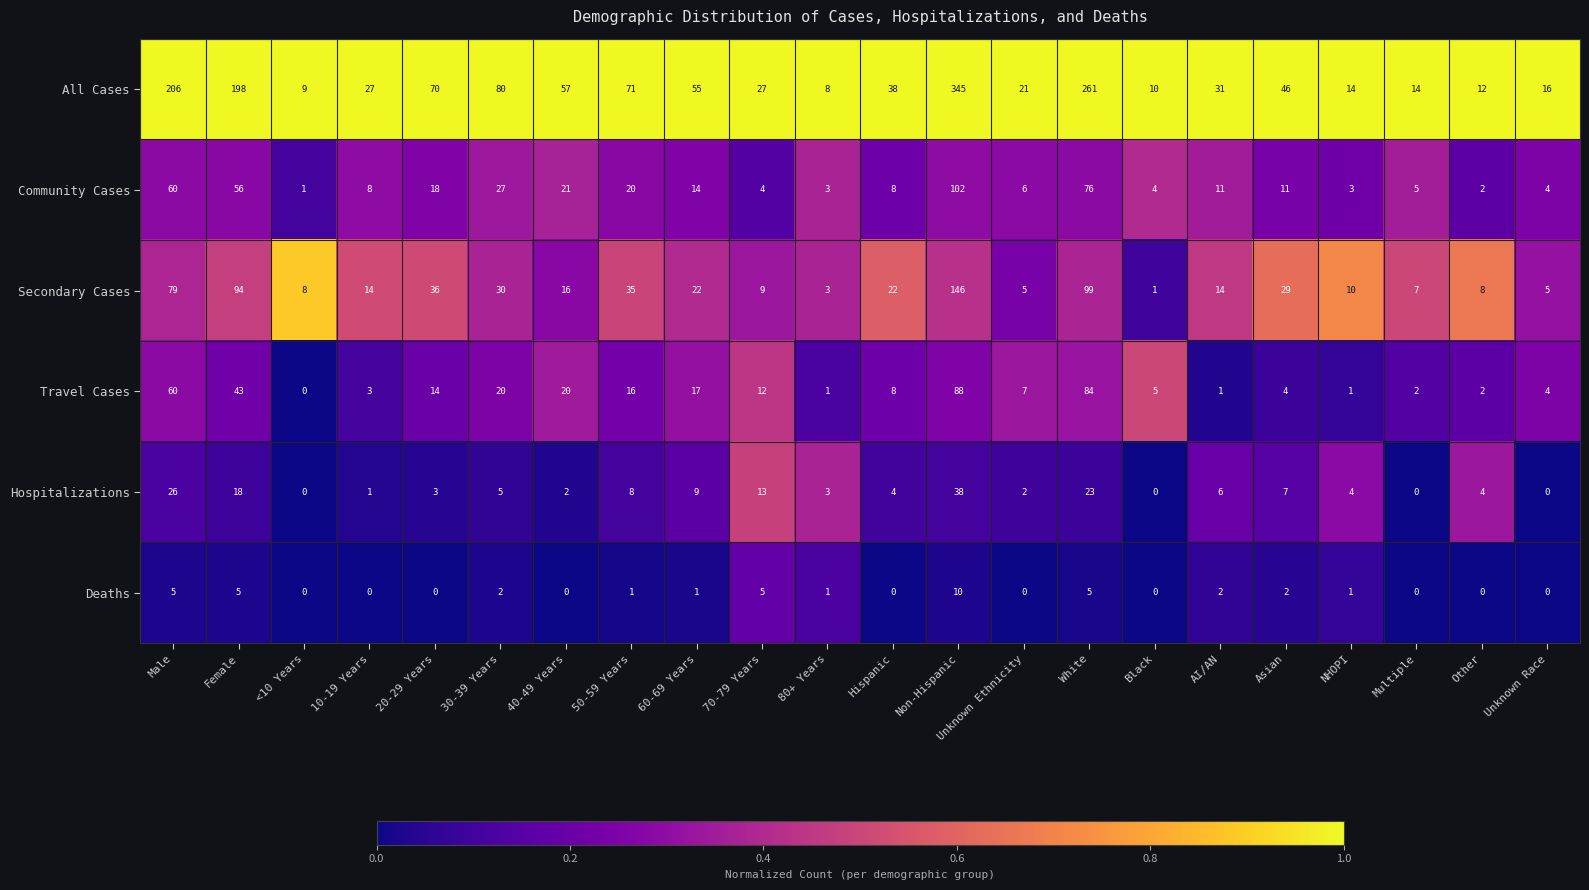

Which series has the largest total across all categories?

All Cases